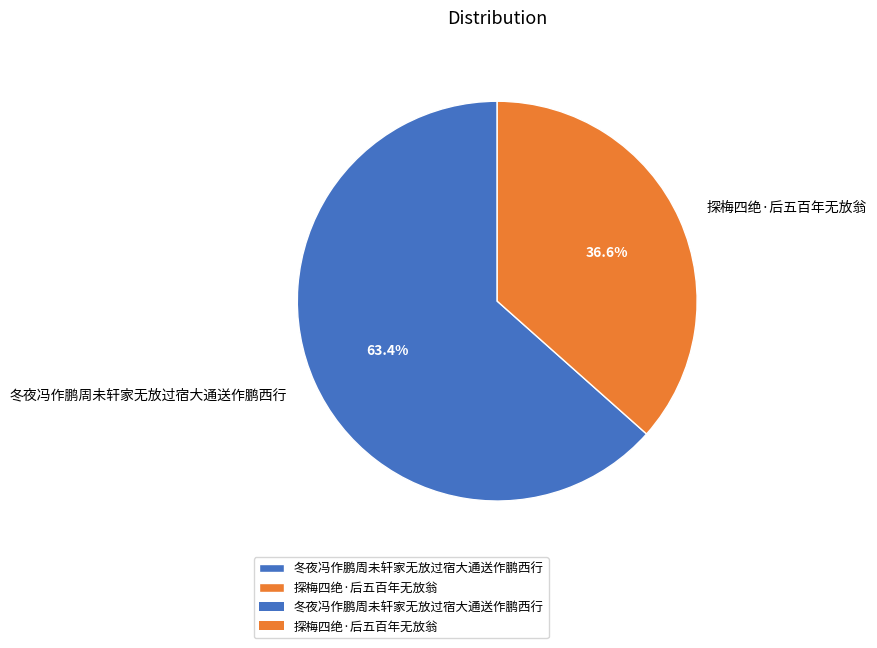

To the nearest percent, what is the difference between the 探梅四绝·后五百年无放翁 and 冬夜冯作鹏周未轩家无放过宿大通送作鹏西行 slice percentages?

27%